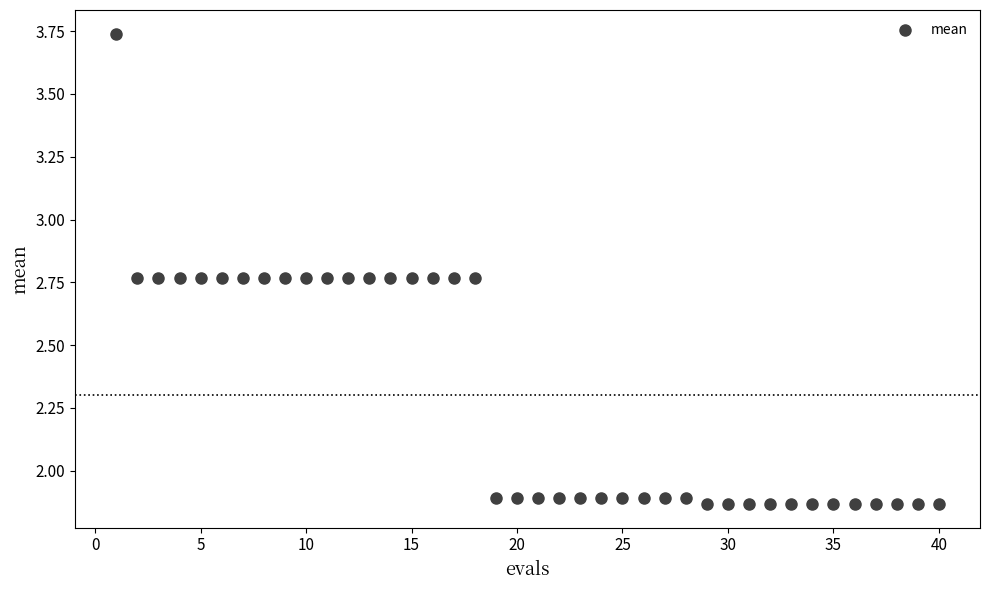

What is the range of X values (max minus min)?

39.0